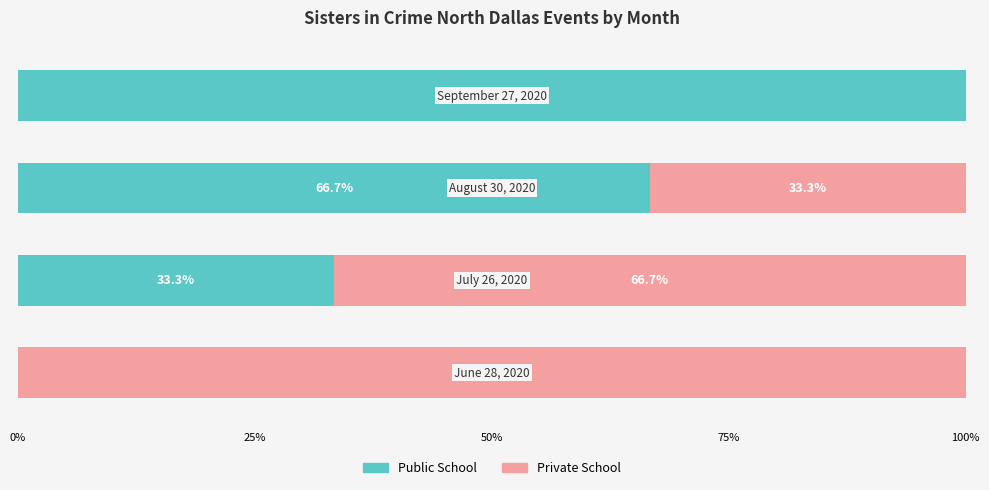

What is the highest value of the Public School series?

100.0